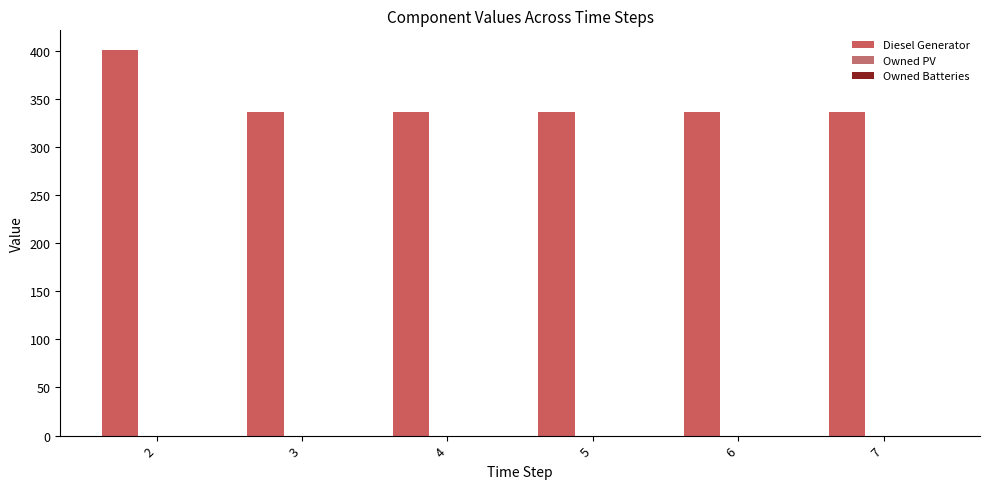

How many bars are there in total?

6